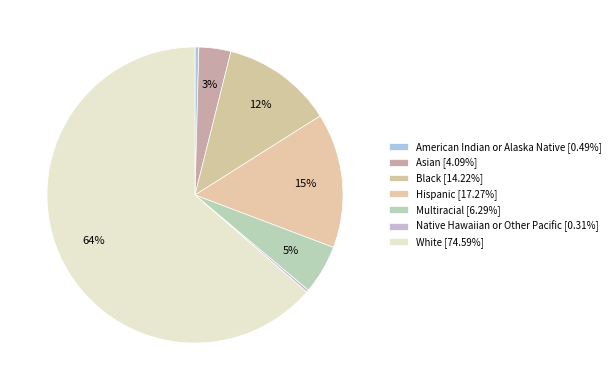

Which category has the smallest portion of the pie?

Native Hawaiian or Other Pacific